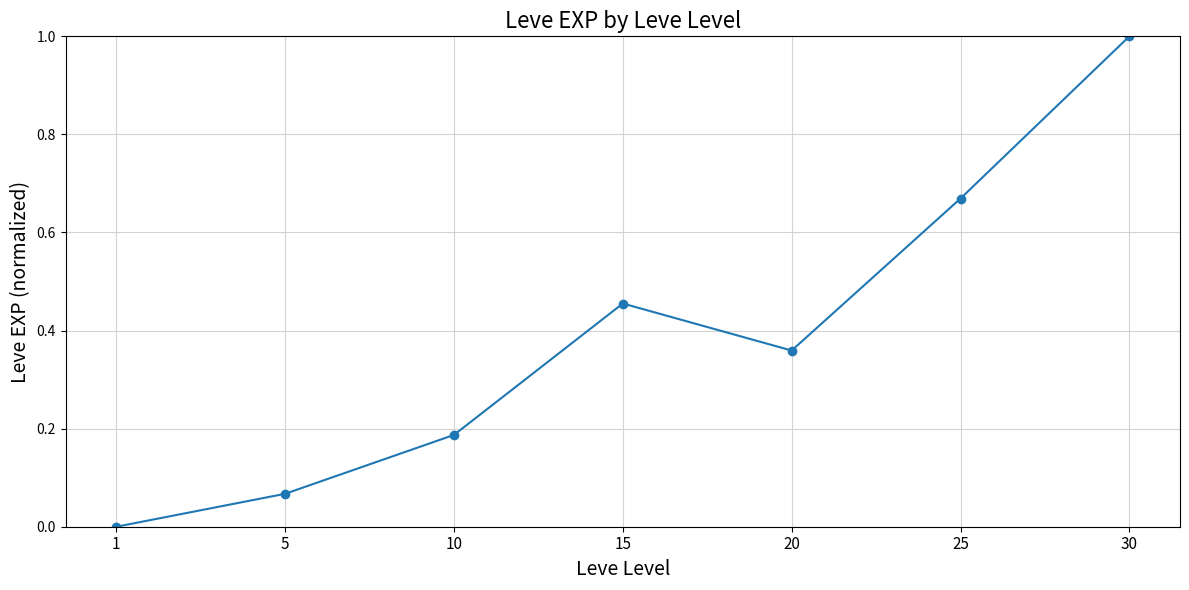

List the labels in order of value, largest first.

30, 25, 15, 20, 10, 5, 1